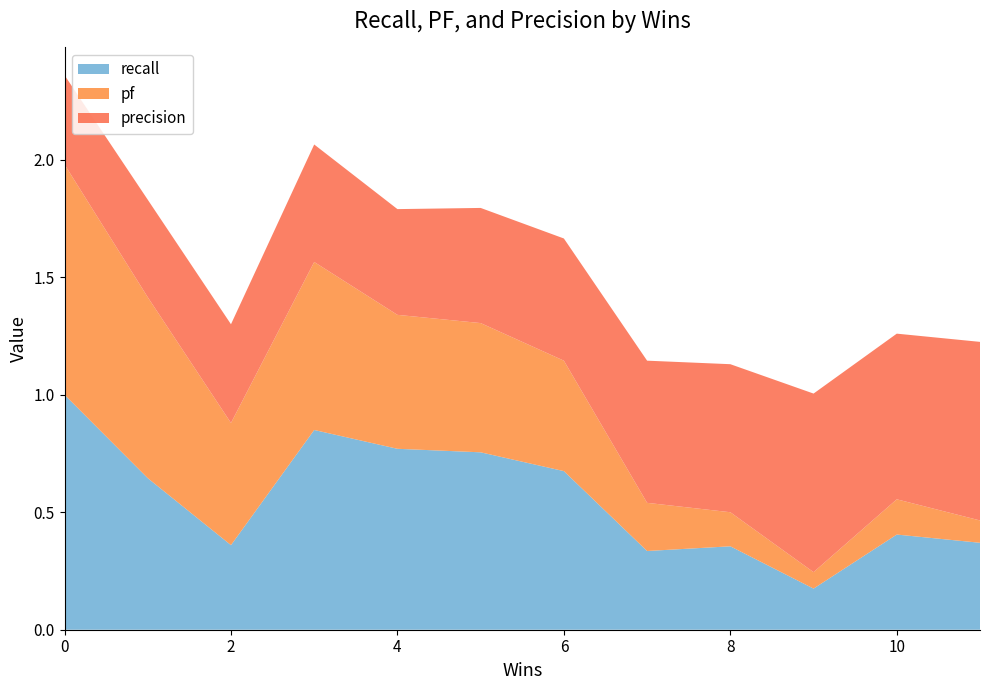

What is the highest value of the recall series?

1.0